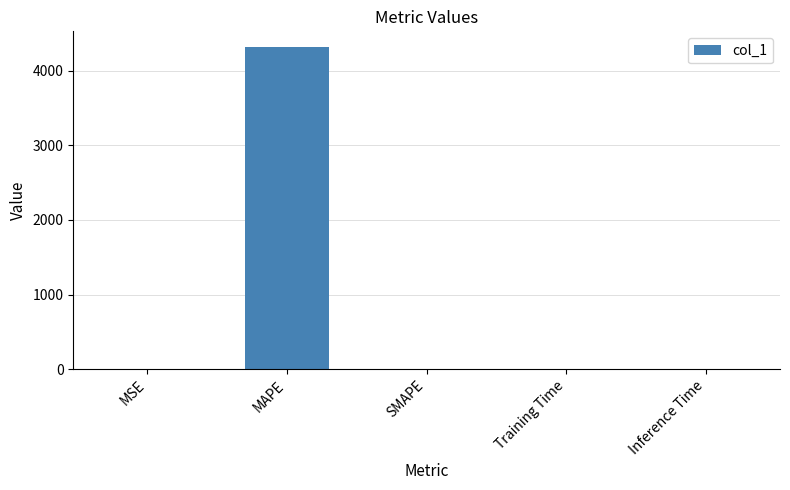

Are the bars horizontal?

No